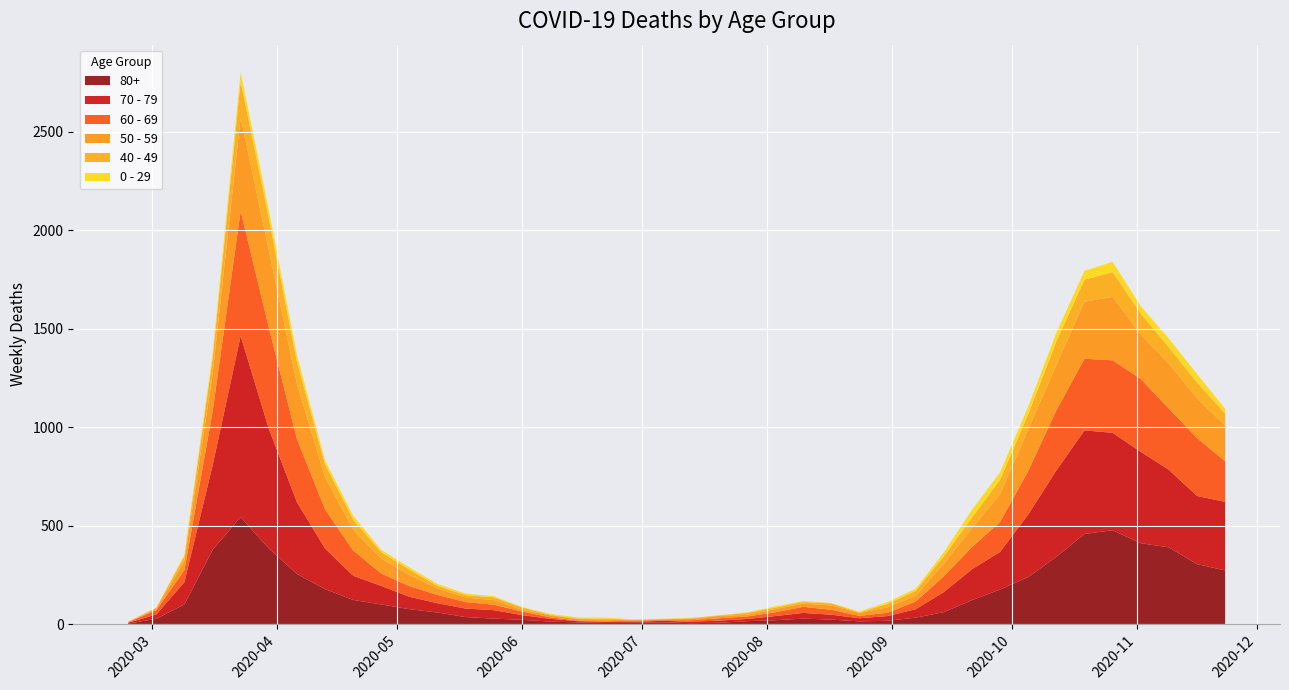

Reading left to right, extract all data points from this chart.

80+: 3	27	100	377	544	385	255	178	123	100	76	59	36	28	22	13	9	6	7	9	5	7	15	20	28	23	14	17	33	61	122	176	239	342	458	477	411	390	305	273
70 - 79: 4	22	113	427	920	608	365	206	123	94	63	47	43	43	24	14	6	5	5	8	7	11	11	21	29	25	16	24	43	102	157	191	318	439	526	495	464	394	346	348
60 - 69: 2	22	61	272	634	514	320	199	128	63	54	42	33	28	18	8	3	3	6	3	8	12	13	19	31	25	12	17	39	80	112	152	221	305	364	368	370	310	294	206
50 - 59: 3	7	48	190	475	392	281	163	106	75	57	33	23	23	9	10	8	9	3	5	6	12	8	16	16	22	15	28	28	64	95	142	212	230	290	322	227	228	202	182
40 - 49: 0	5	21	79	183	163	111	66	51	33	27	13	12	14	12	3	2	5	1	1	4	2	10	8	8	10	2	17	26	38	55	72	76	120	111	126	105	83	80	60
0 - 29: 1	0	10	25	47	42	36	19	20	12	11	10	8	6	2	4	6	5	2	1	2	1	3	6	6	2	5	9	11	20	40	38	39	44	46	52	38	45	43	25